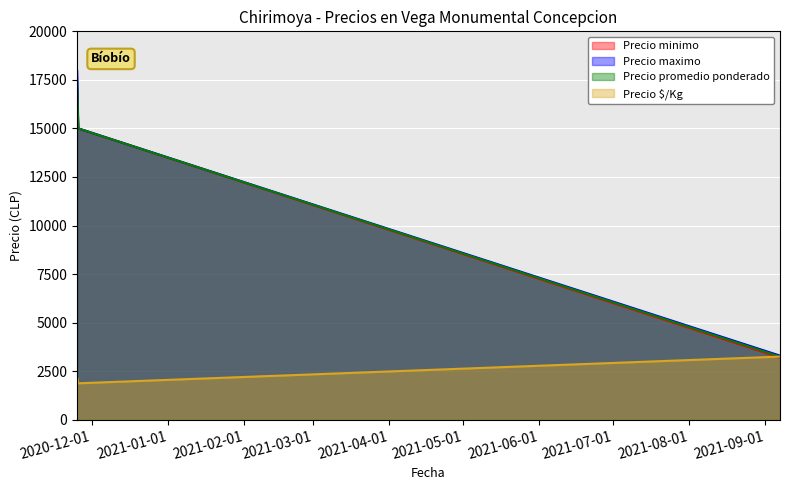

What is the lowest value of the Precio promedio ponderado series?

3250